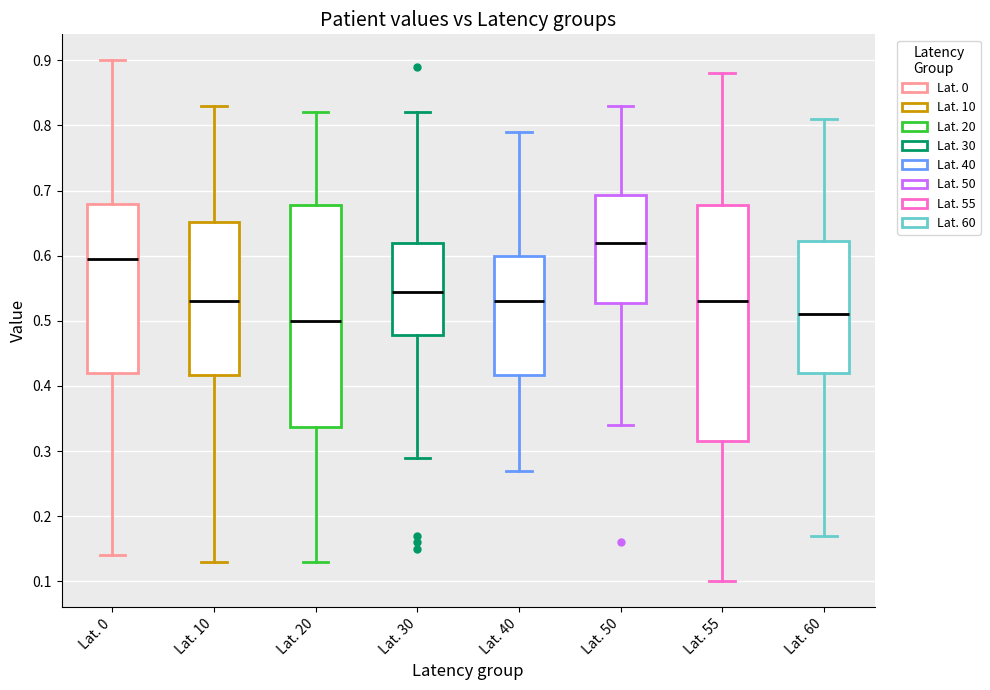

Reading left to right, read every box against the y-axis: the position of its median line, the range the box covers, and the ends of its whiskers. The values are not printed on the chart, so give them approximately, as read against the axis.

Lat. 0: median 0.60, box 0.42 to 0.68, whiskers 0.14 to 0.90
Lat. 10: median 0.53, box 0.42 to 0.65, whiskers 0.13 to 0.83
Lat. 20: median 0.50, box 0.34 to 0.68, whiskers 0.13 to 0.82
Lat. 30: median 0.55, box 0.48 to 0.62, whiskers 0.29 to 0.82
Lat. 40: median 0.53, box 0.42 to 0.60, whiskers 0.27 to 0.79
Lat. 50: median 0.62, box 0.53 to 0.69, whiskers 0.34 to 0.83
Lat. 55: median 0.53, box 0.32 to 0.68, whiskers 0.10 to 0.88
Lat. 60: median 0.51, box 0.42 to 0.62, whiskers 0.17 to 0.81